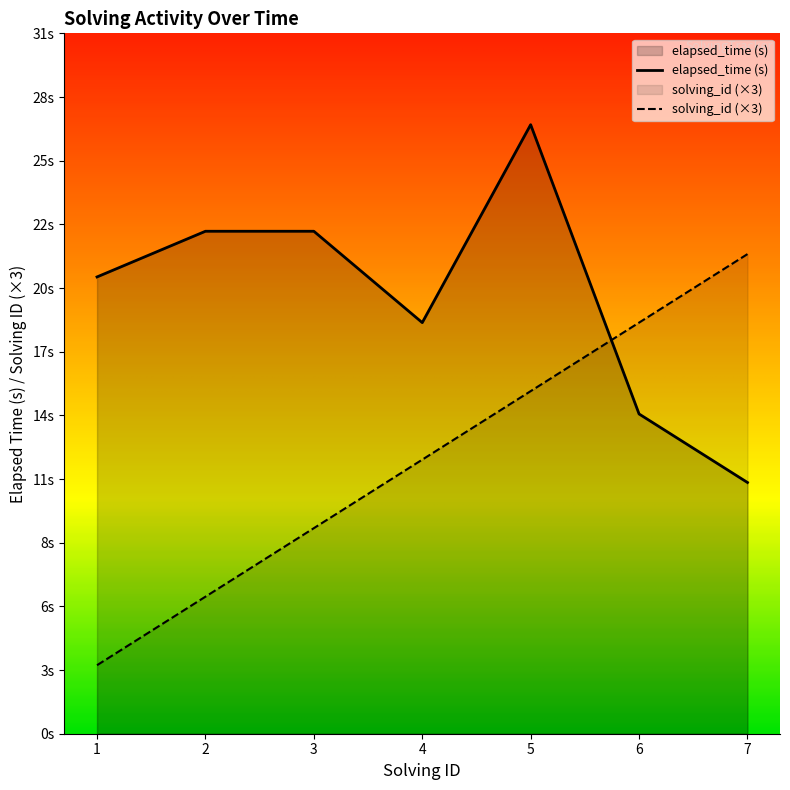

What is the sum of all elapsed_time values?

133.7